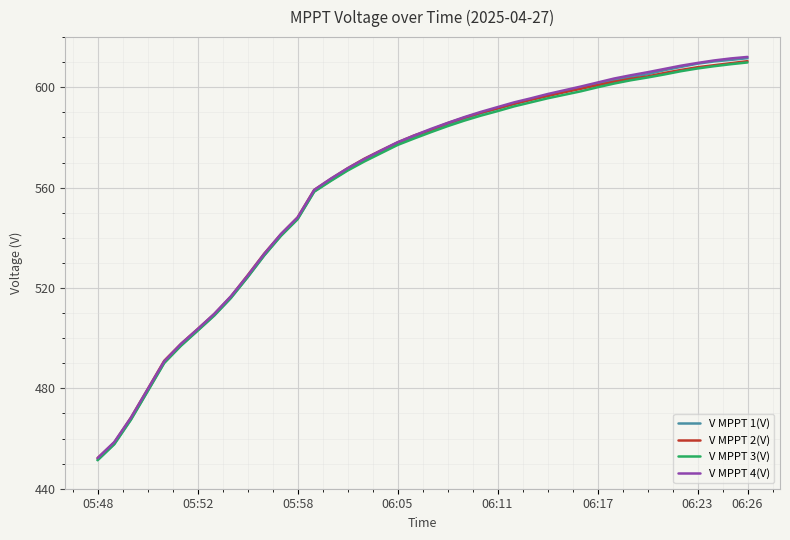

Which series has the widest spread of values?

V MPPT 1(V)